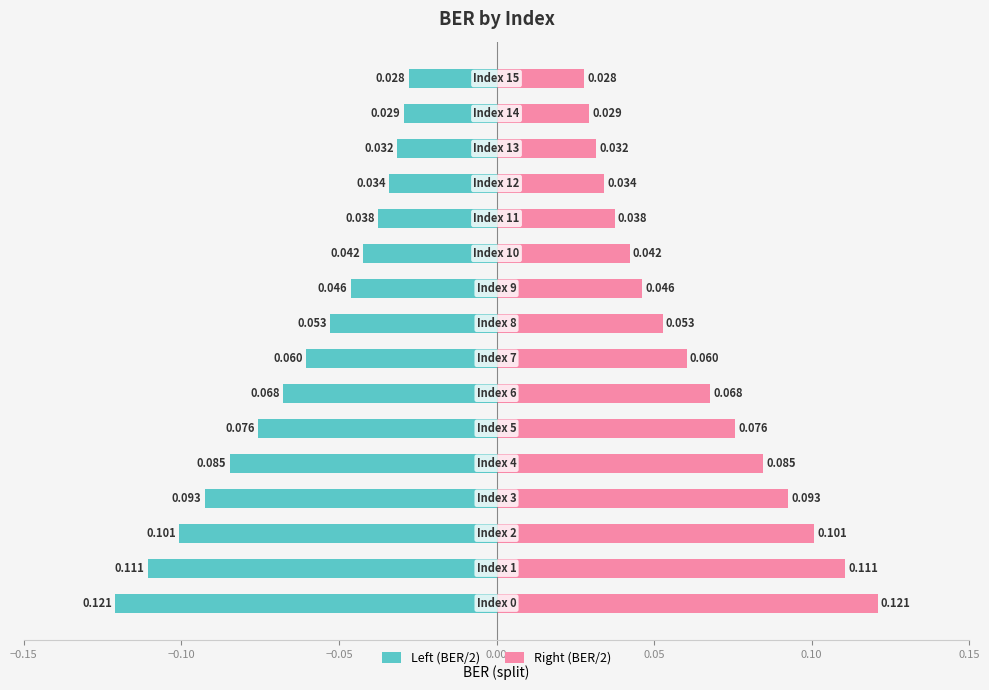

How many groups of bars are there?

16